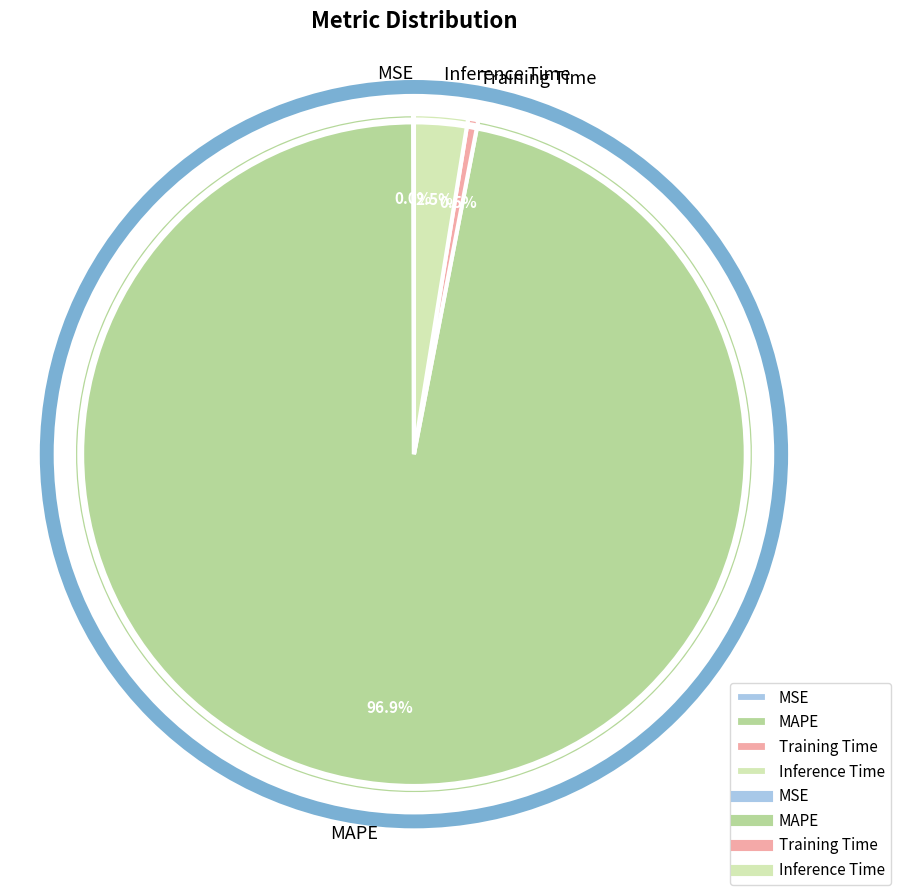

Does any single category account for the majority?

Yes